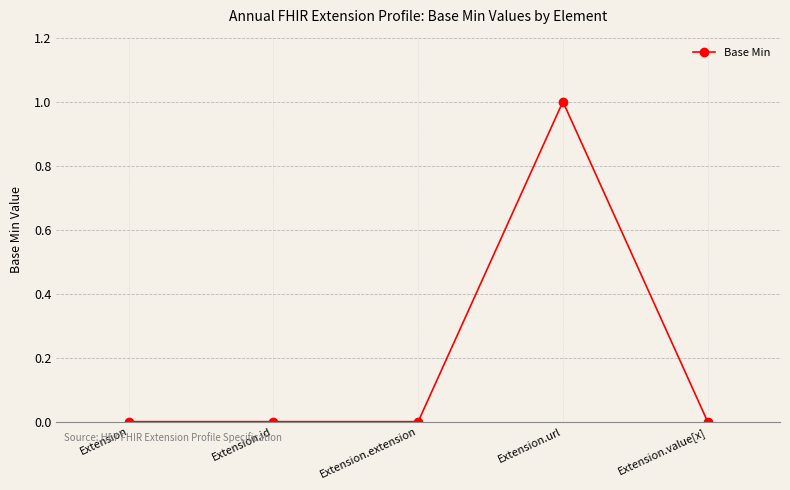

Count the number of categories in the chart.

5